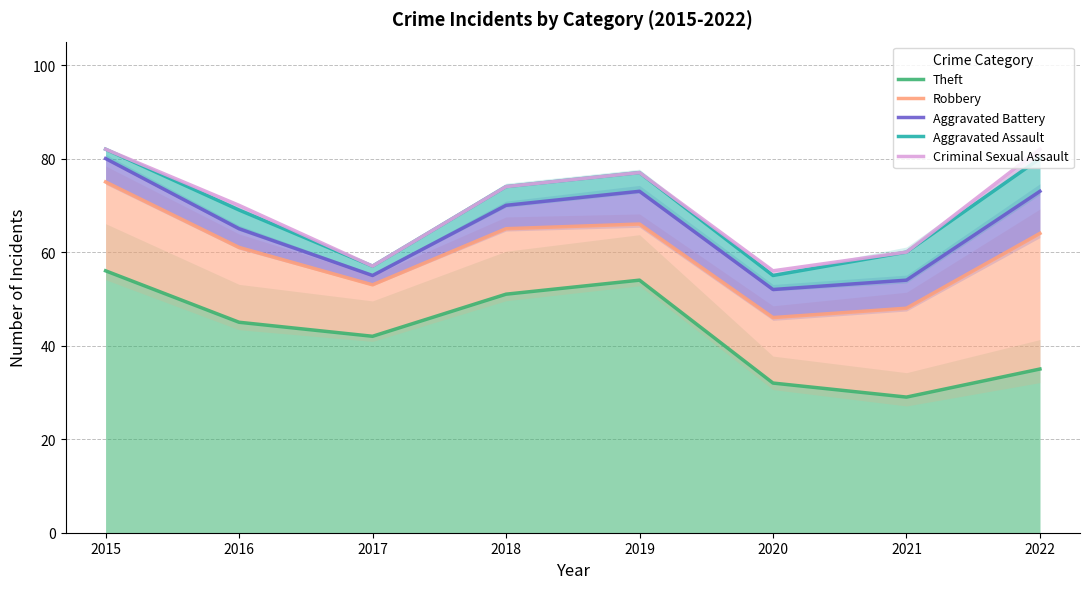

What is the approximate value of Aggravated Assault at 2019, to the nearest 10?

80